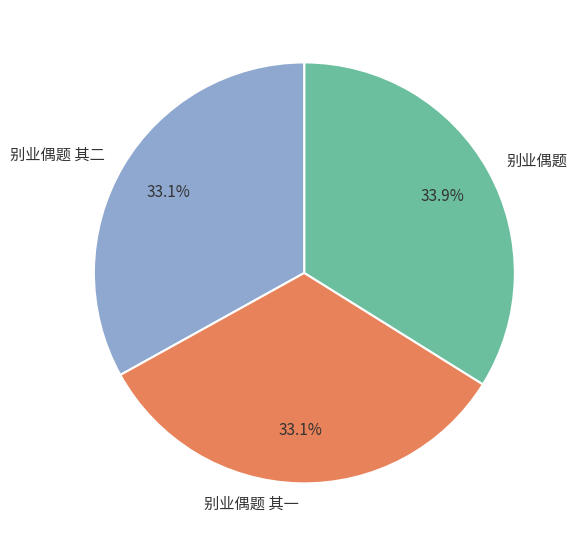

How much of the chart is everything except 别业偶题?

66.1%